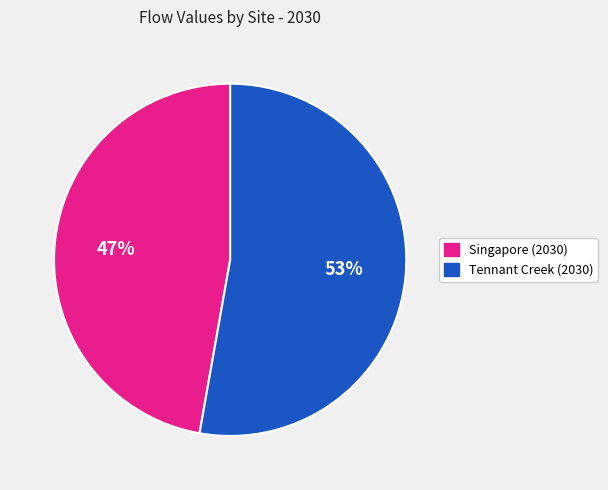

Count the number of slices in the pie.

2